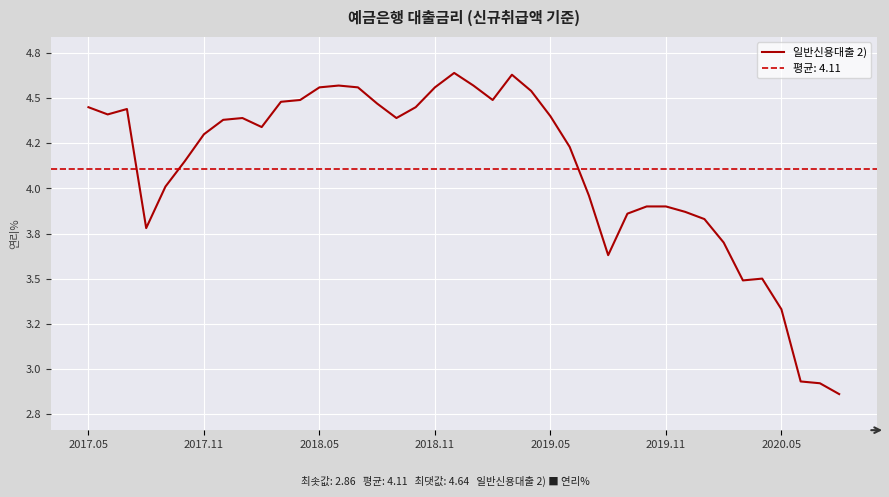

Rank the categories by value from lowest to highest.

39, 38, 37, 36, 34, 35, 27, 33, 2018.11, 32, 28, 31, 29, 30, 26, 2019.05, 2019.11, 25, 2020.05, 9, 7, 8, 16, 24, 2017.11, 2018.05, 2017.05, 17, 15, 10, 11, 21, 23, 12, 14, 18, 13, 20, 22, 19